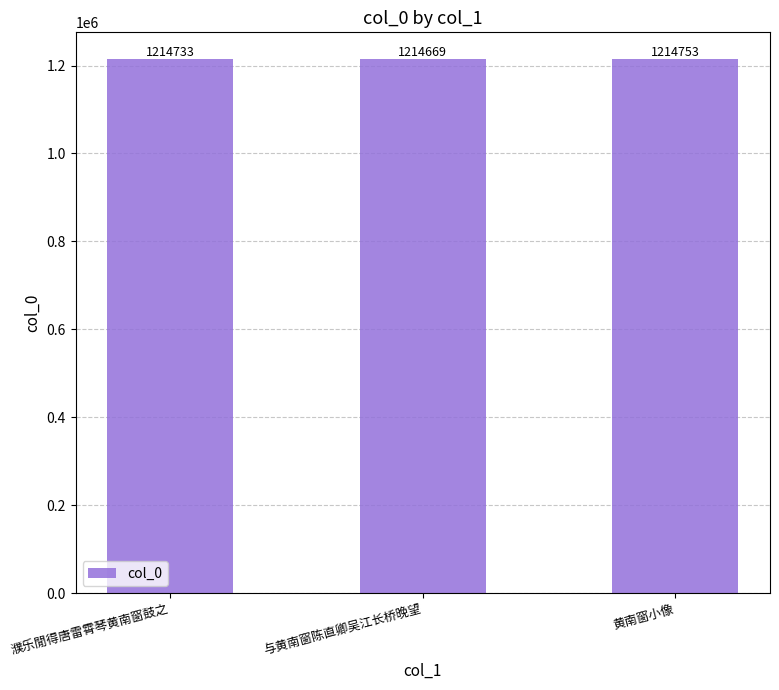

At which category does the chart reach its peak across all series?

黄南窗小像